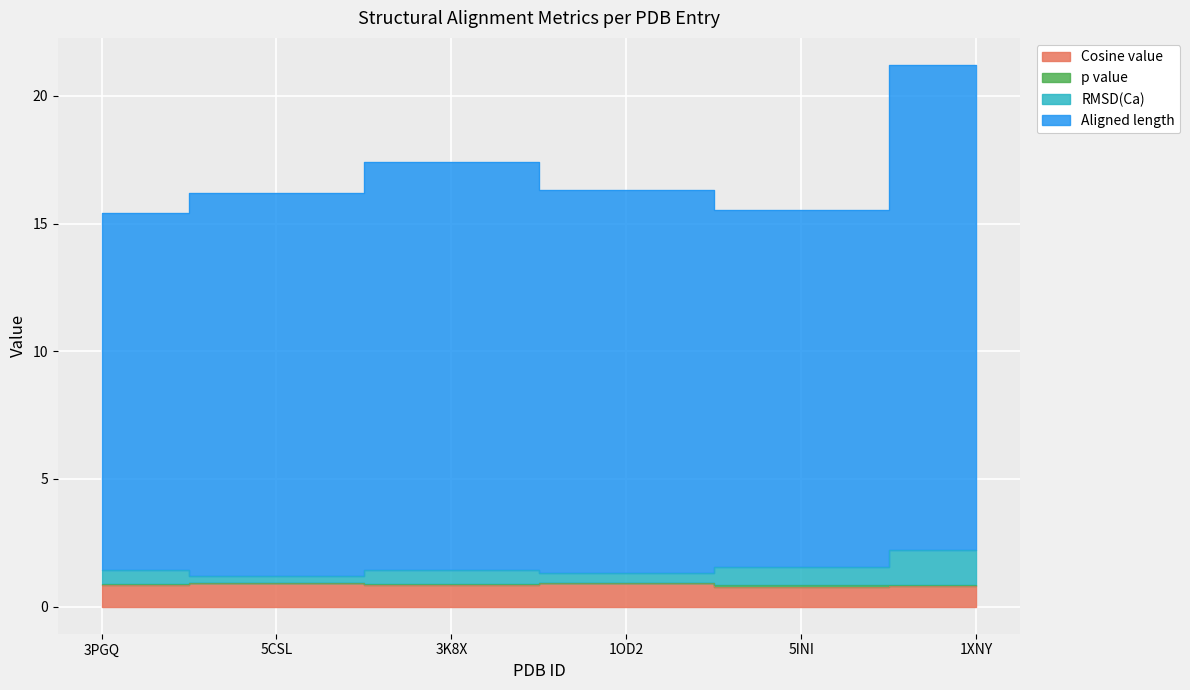

What is the maximum value shown in the chart?

21.2